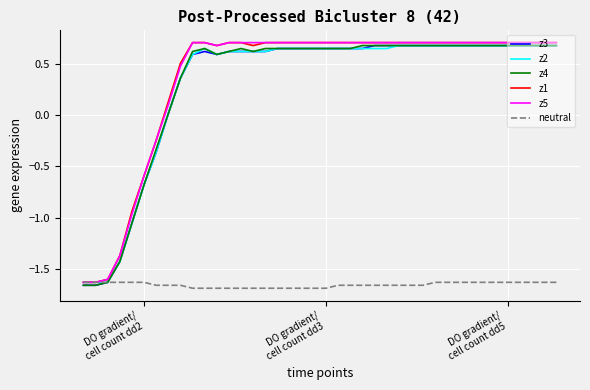

What is the difference between the maximum and minimum values in the z1 series?

2.3